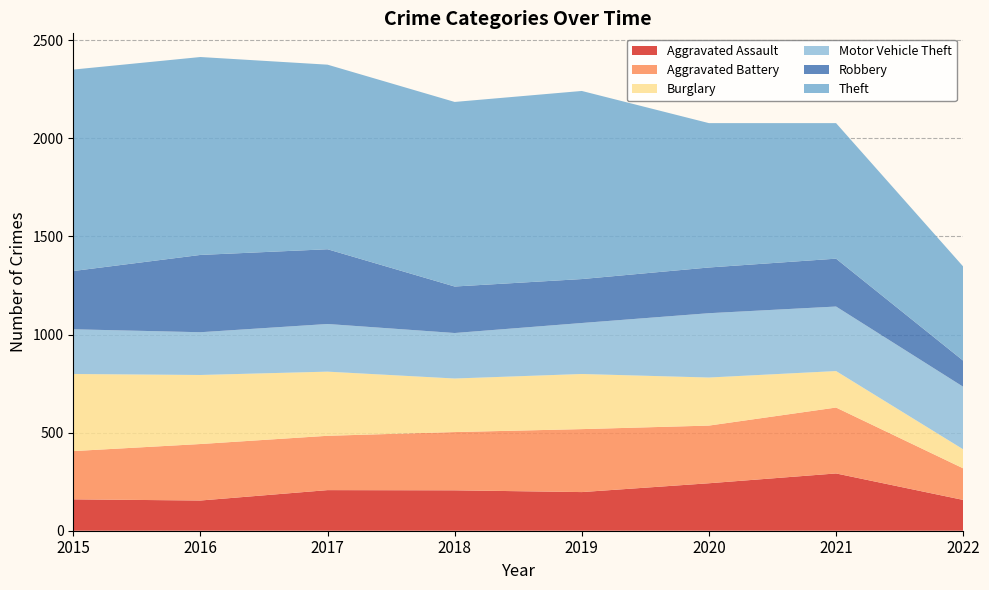

Reading left to right, list all the values displayed in this chart.

Aggravated Assault: 2015=160	2016=154	2017=207	2018=206	2019=197	2020=242	2021=292	2022=157
Aggravated Battery: 2015=246	2016=288	2017=277	2018=297	2019=321	2020=294	2021=336	2022=161
Burglary: 2015=393	2016=352	2017=327	2018=273	2019=281	2020=245	2021=186	2022=97
Motor Vehicle Theft: 2015=228	2016=218	2017=243	2018=232	2019=260	2020=328	2021=329	2022=319
Robbery: 2015=297	2016=394	2017=381	2018=237	2019=224	2020=233	2021=244	2022=133
Theft: 2015=1027	2016=1009	2017=941	2018=941	2019=959	2020=736	2021=691	2022=480